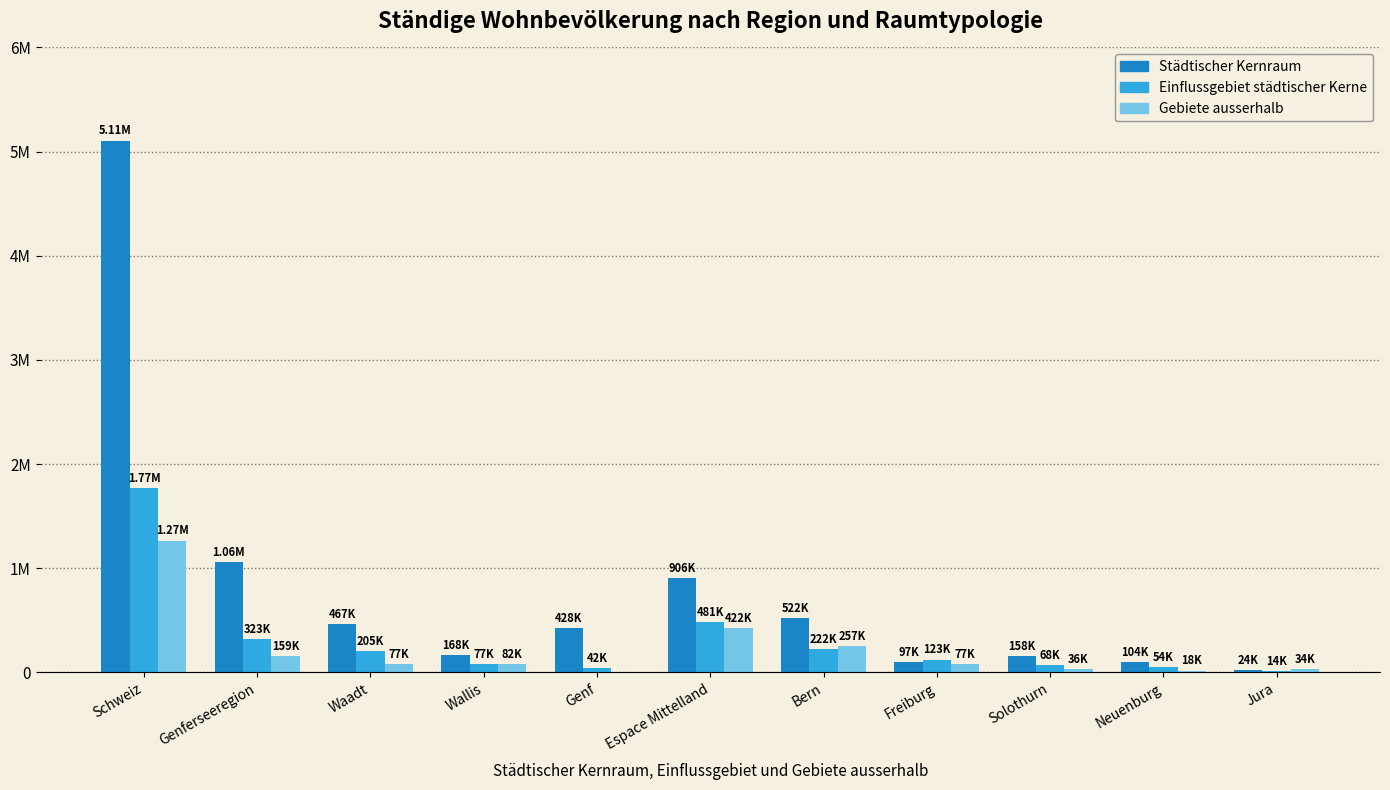

What is the value of the Einflussgebiet städtischer Kerne bar at the 1st from the left?

1767144